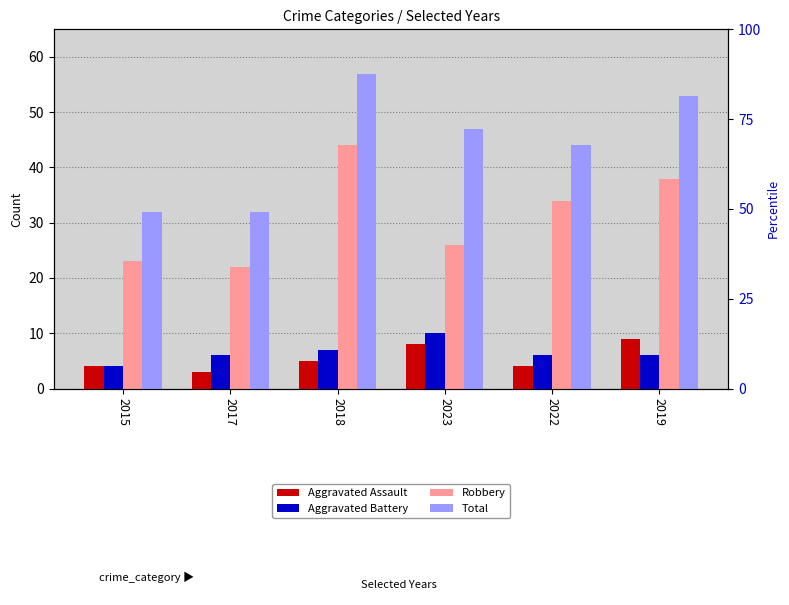

How many distinct data groups are displayed?

4